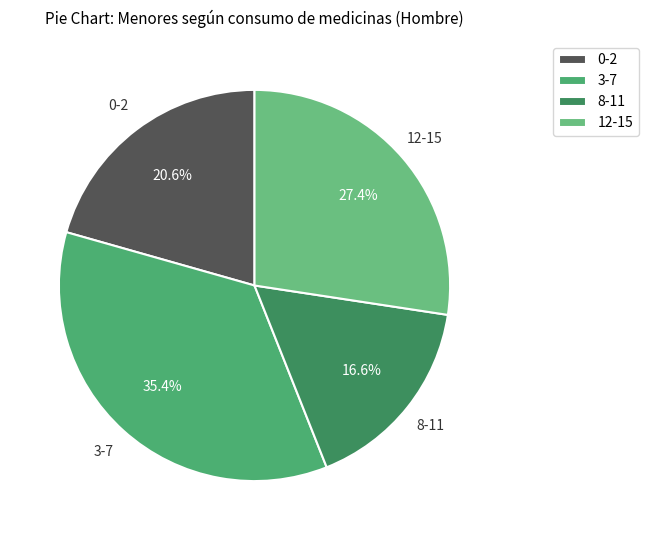

Approximately how many times larger is the value at 12-15 compared to 3-7?

0.8